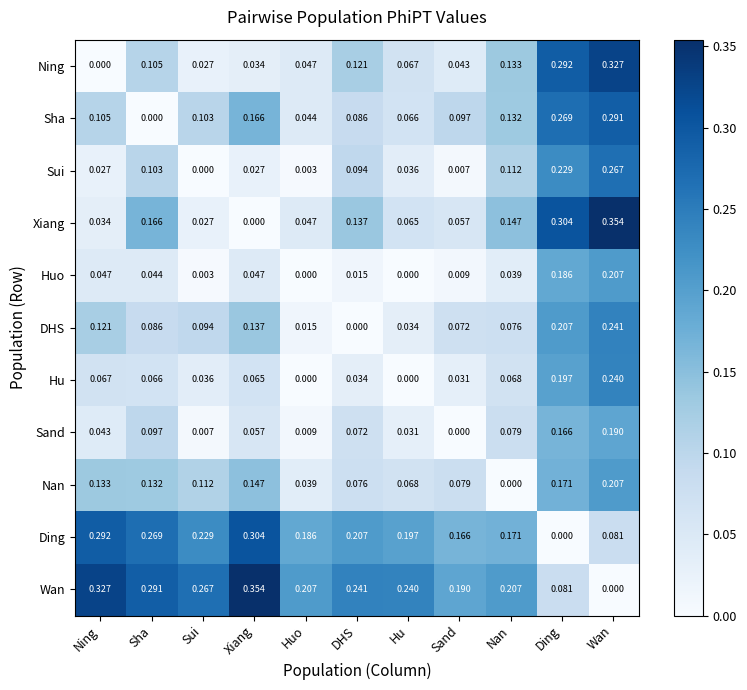

Which category has the highest value in the Sand series?

Wan